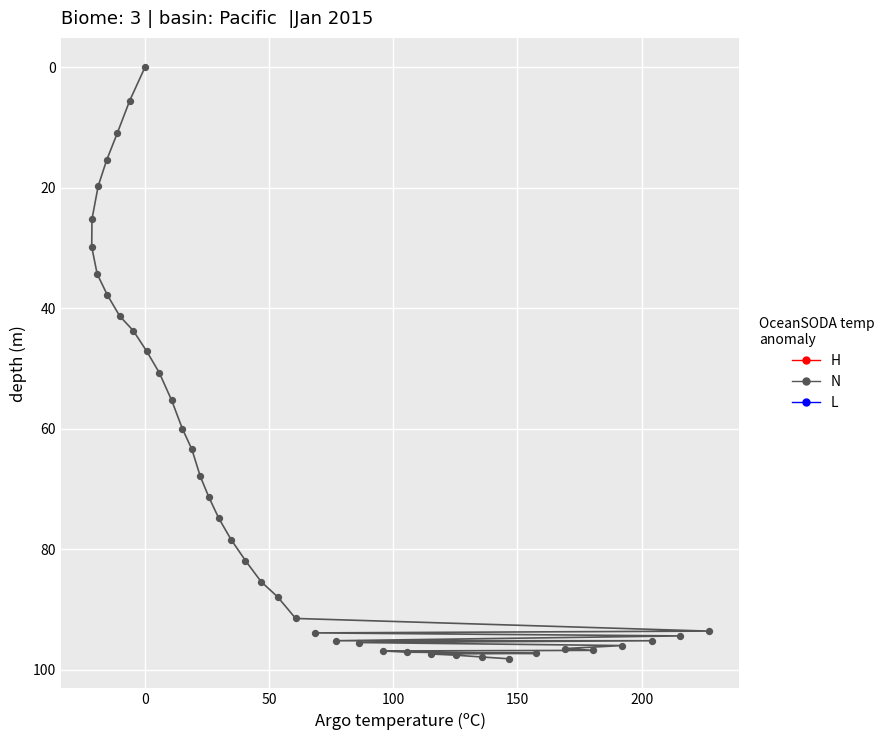

What is the range of Y values (max minus min)?

98.2